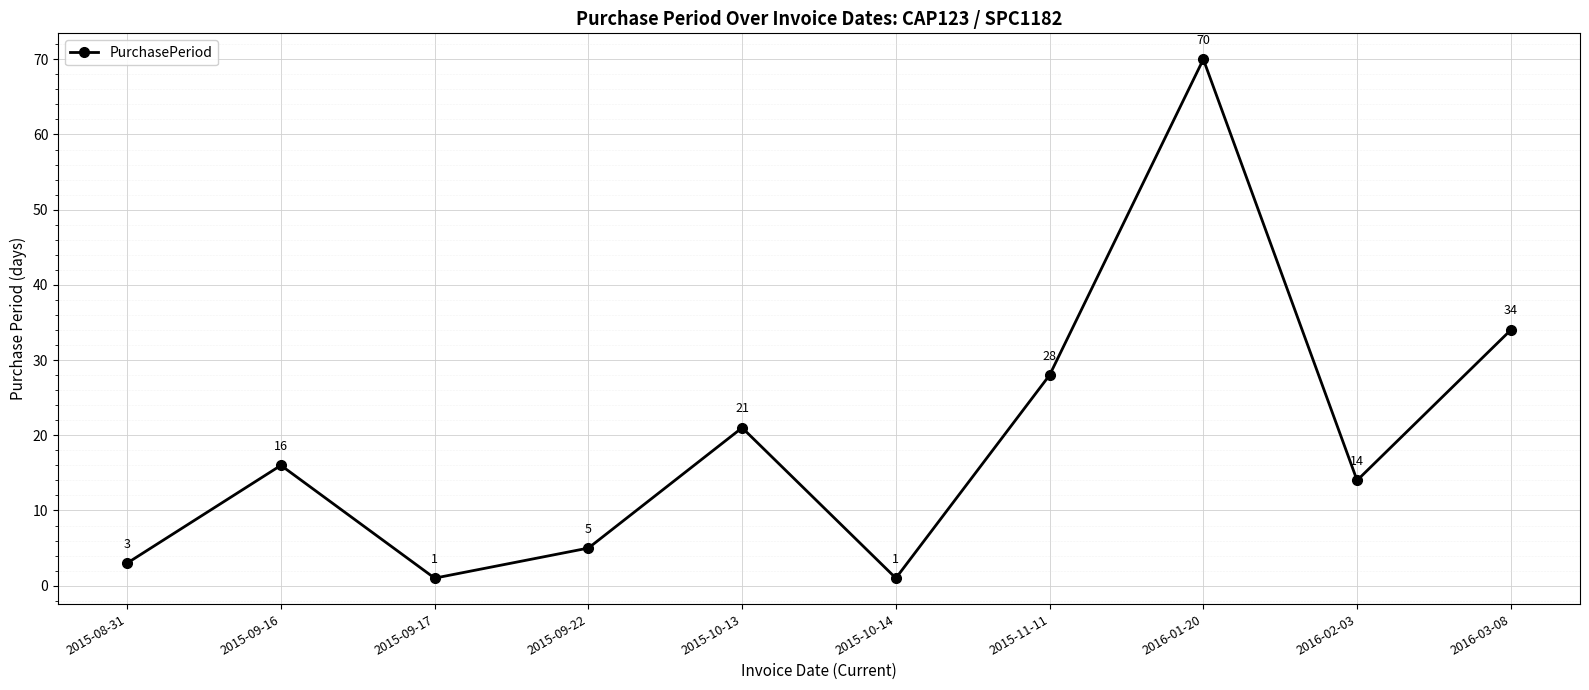

What is the difference between the maximum and minimum values?

69